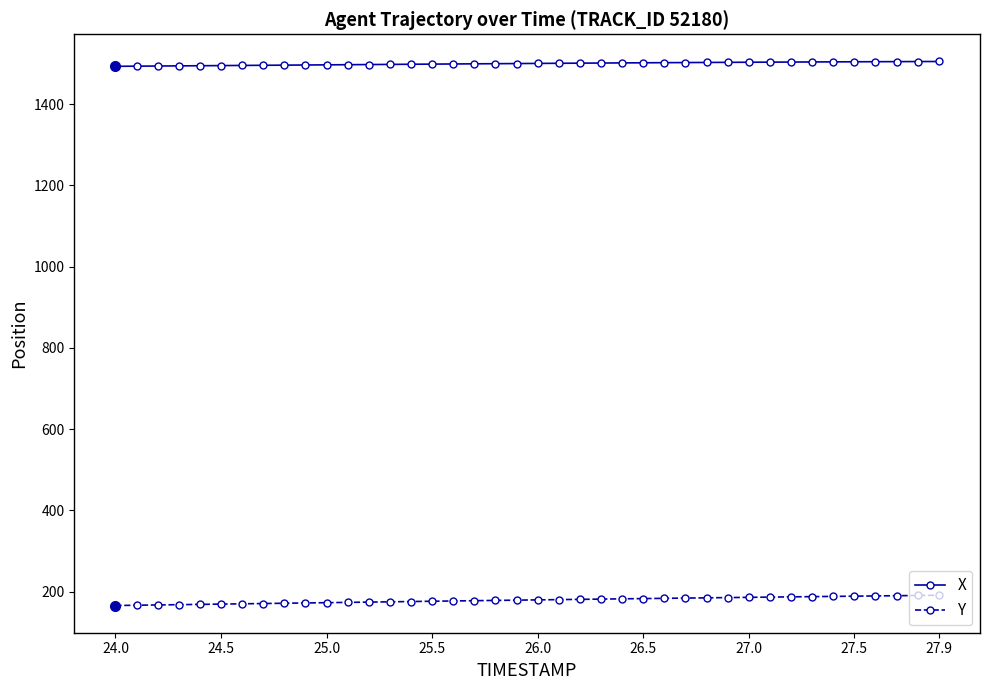

True or false: Y and X cross at least once.

False